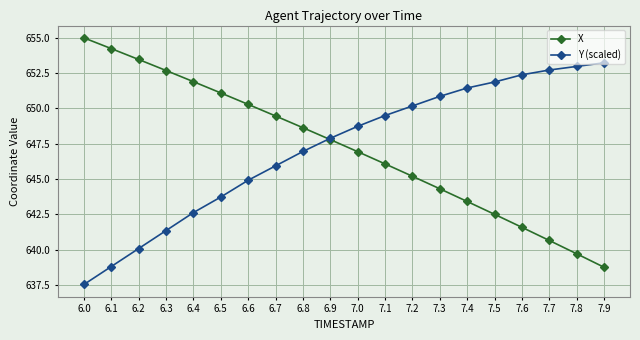

How many categories are shown in the chart?

20